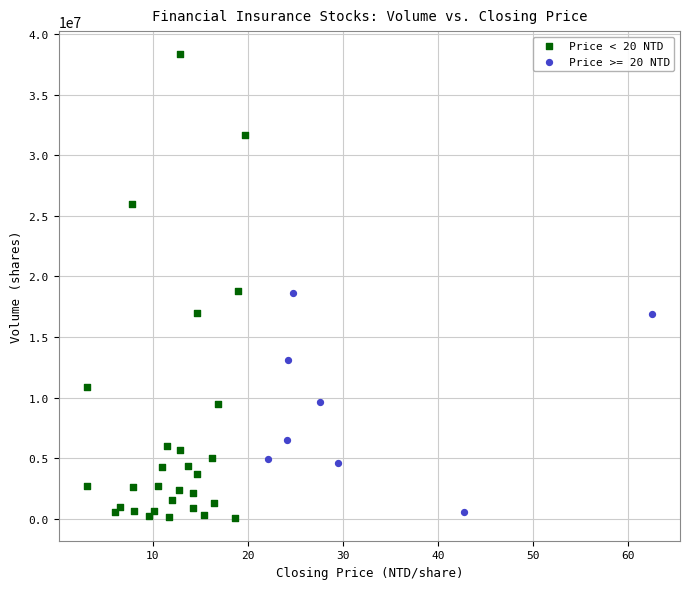

Which series reaches the maximum Y coordinate?

Price < 20 NTD